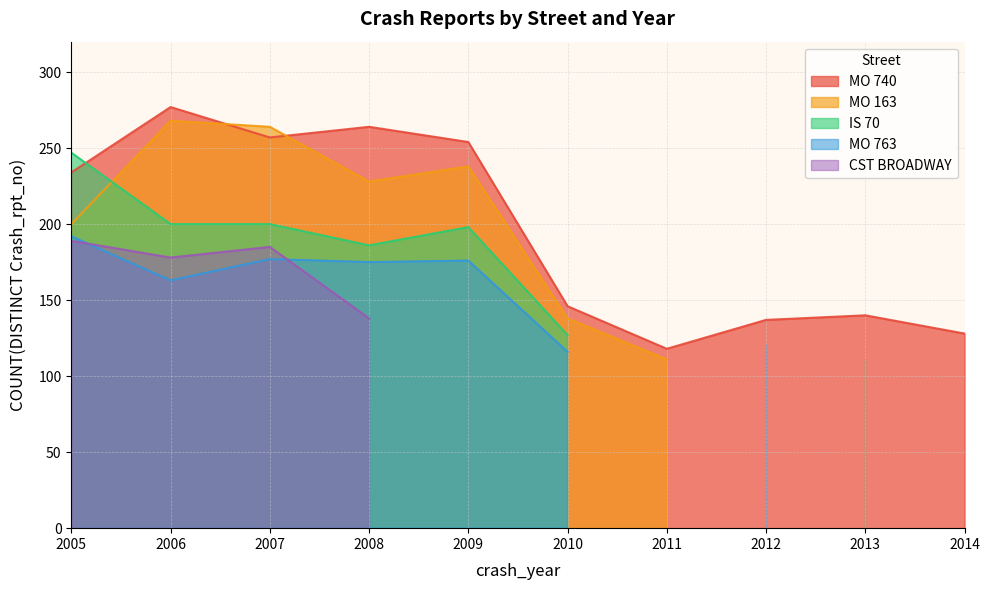

Rank the categories by IS 70 value from lowest to highest.

2011, 2012, 2014, 2013, 2010, 2008, 2009, 2006, 2007, 2005